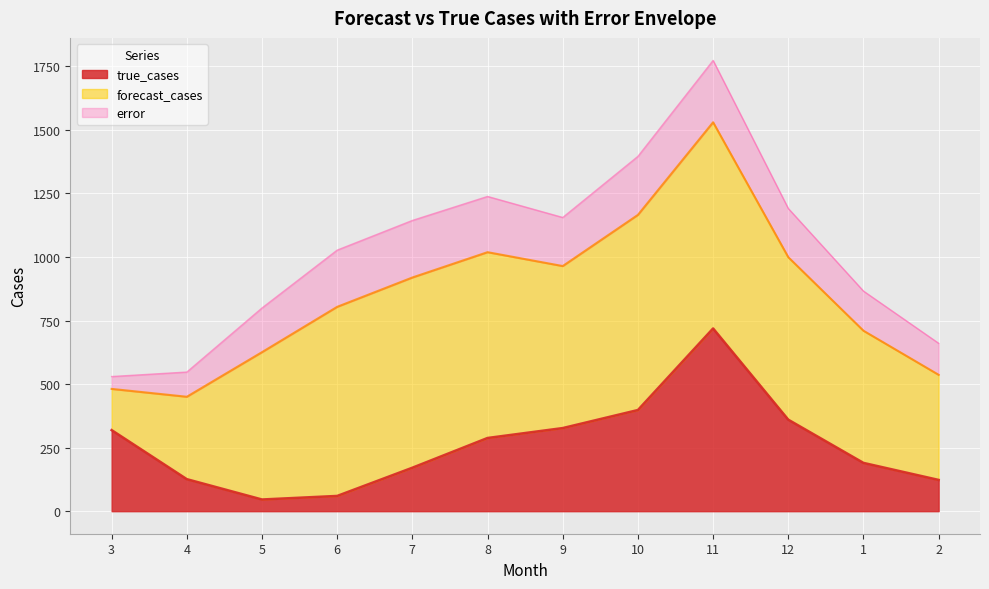

At which category is the sum across all series the highest?

11